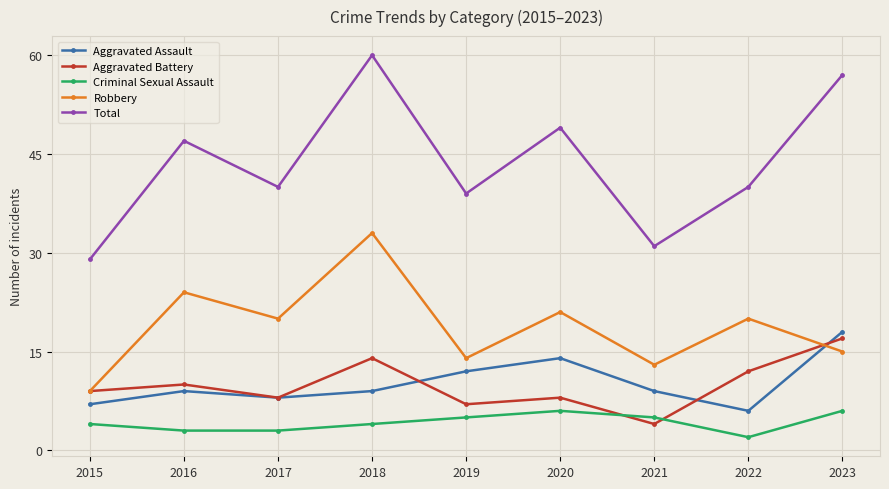

The value of Criminal Sexual Assault at 2023 is 3. True or false?

False